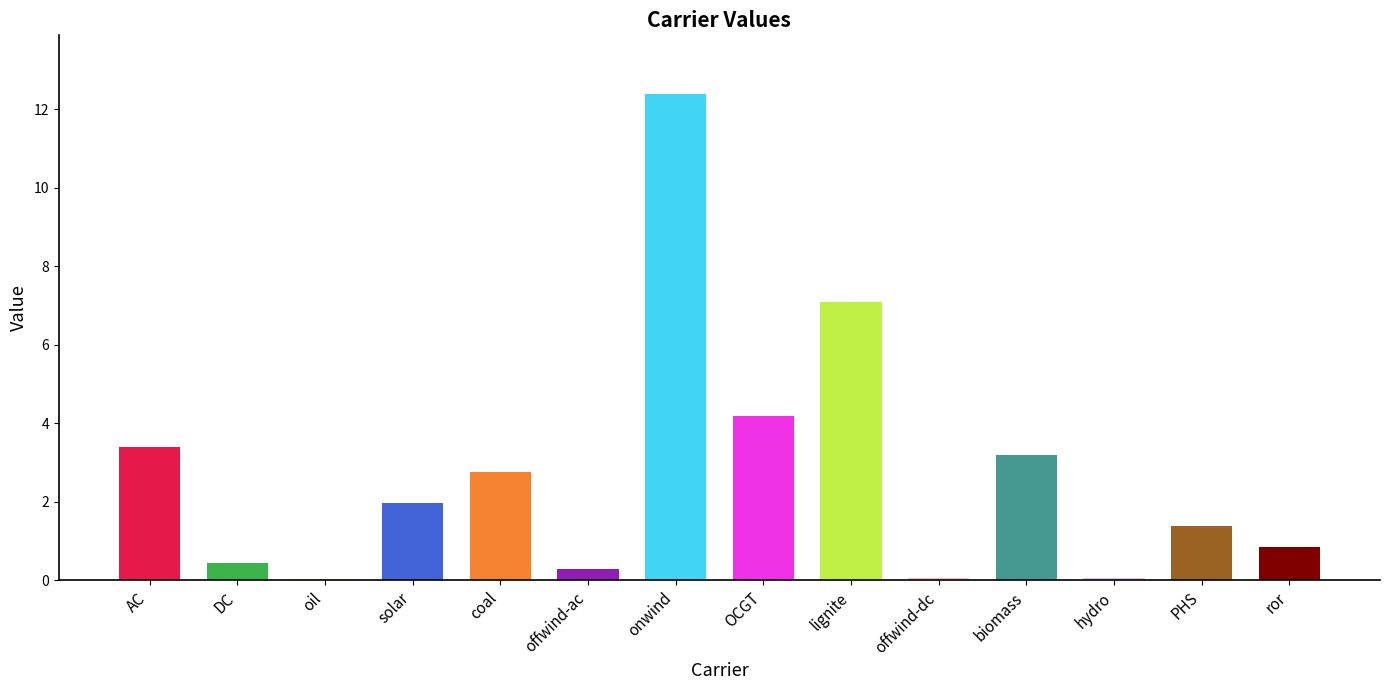

At which label does the data first exceed 1?

AC